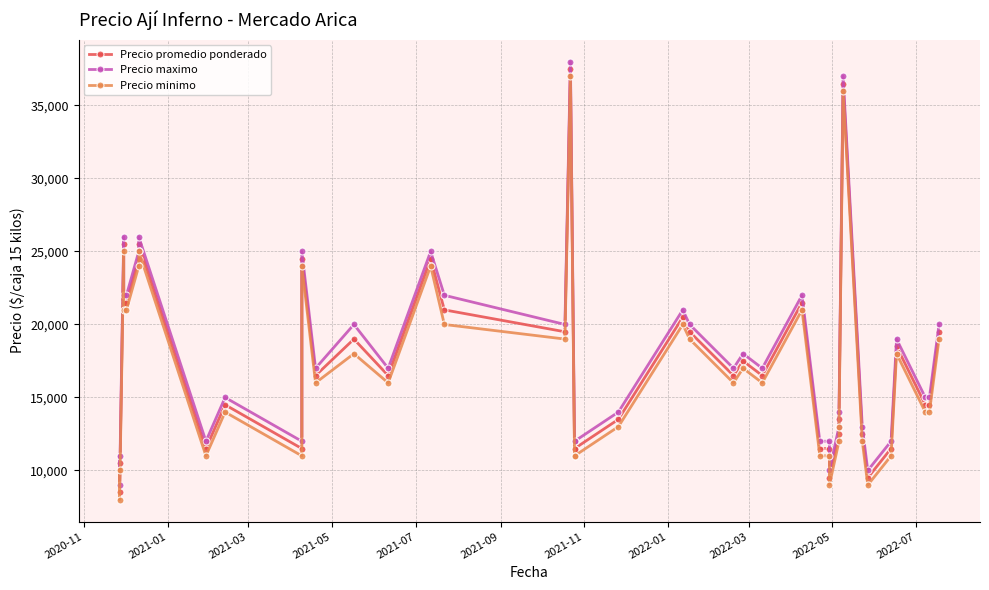

List the series in order of their overall mean, lowest first.

Precio minimo, Precio promedio ponderado, Precio maximo